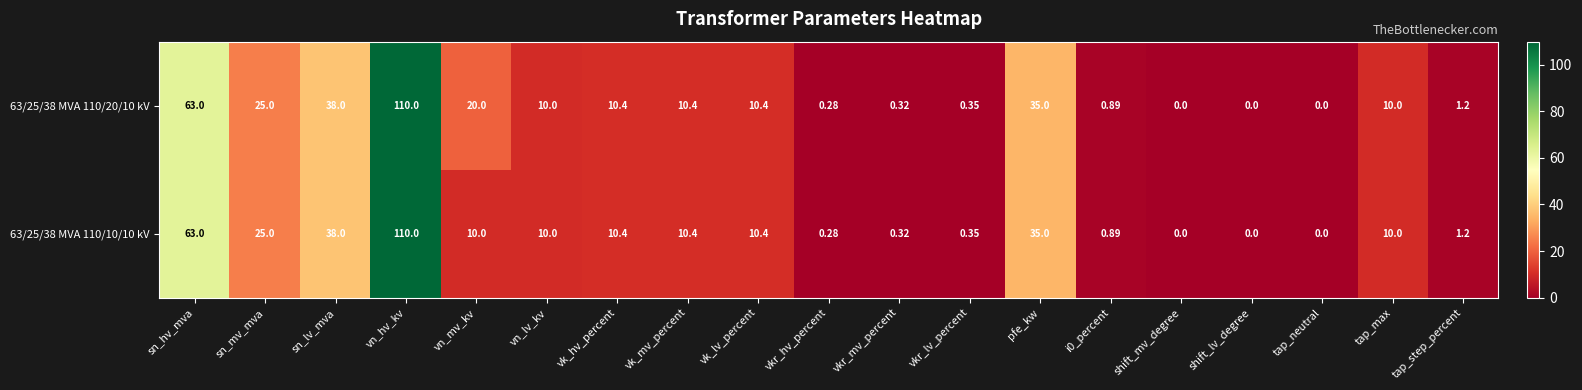

What is the maximum value shown in the chart?

110.0